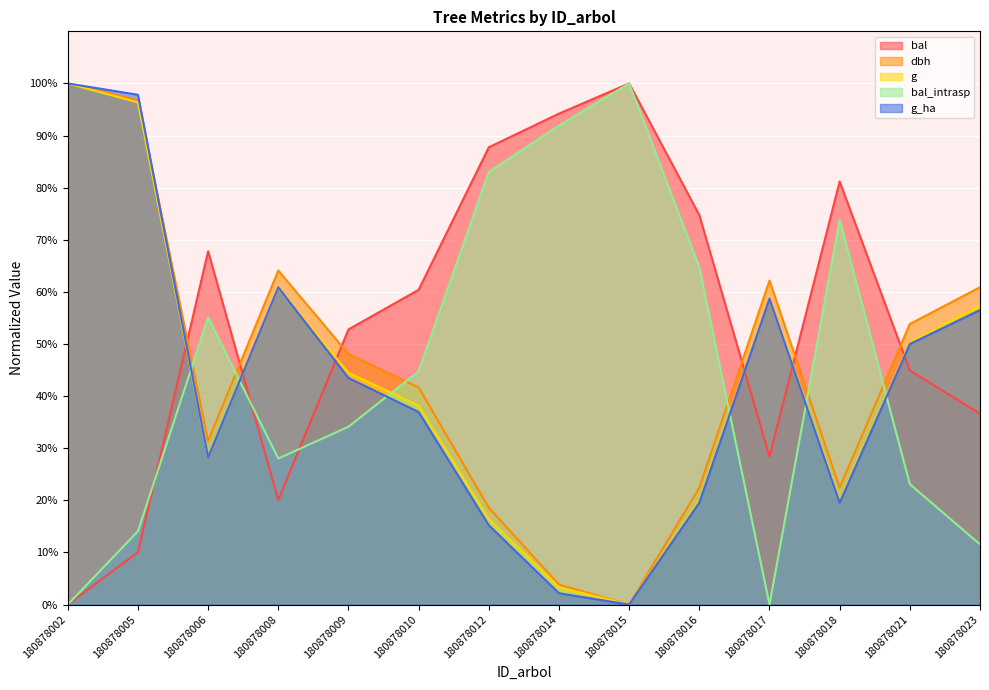

The bal_intrasp series shows 64.7 at 180878016. True or false?

True